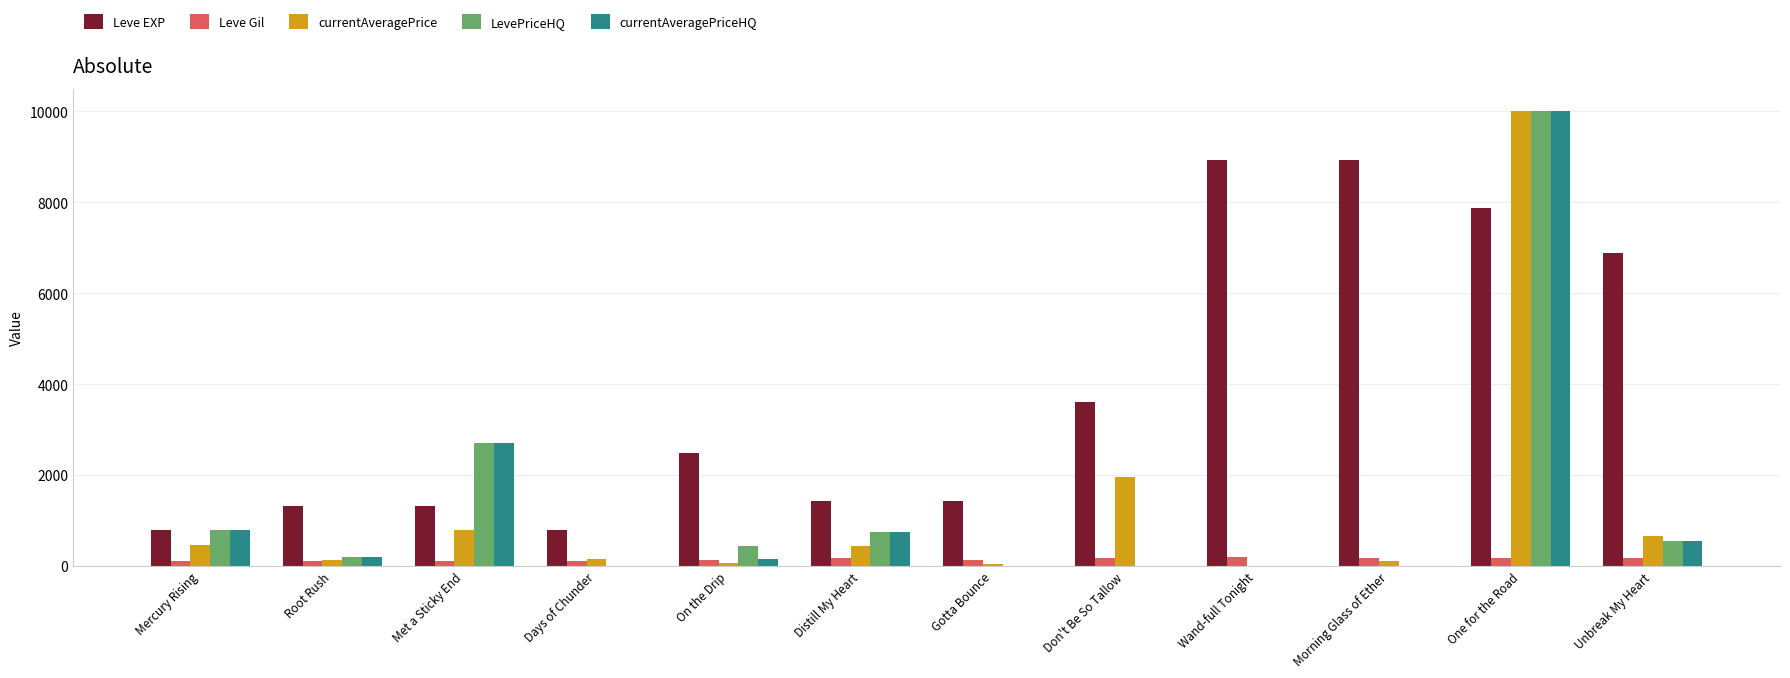

What is the spread (max minus min) of values at Met a Sticky End?

2585